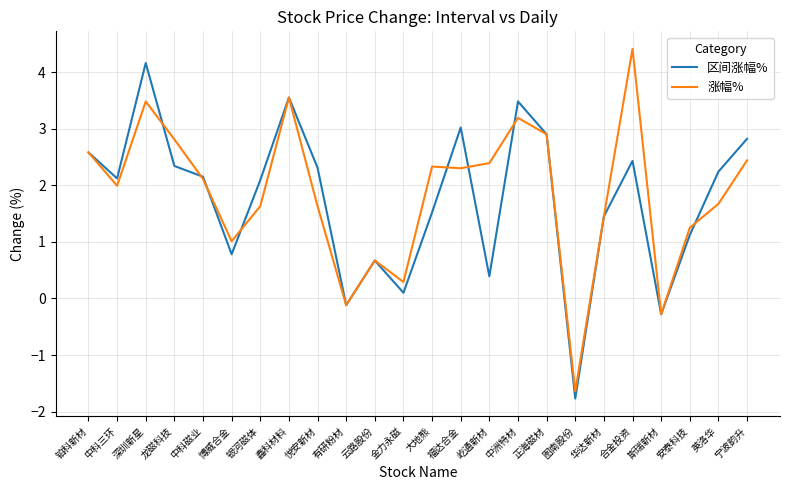

Rank the series by their maximum value, from highest to lowest.

涨幅%, 区间涨幅%